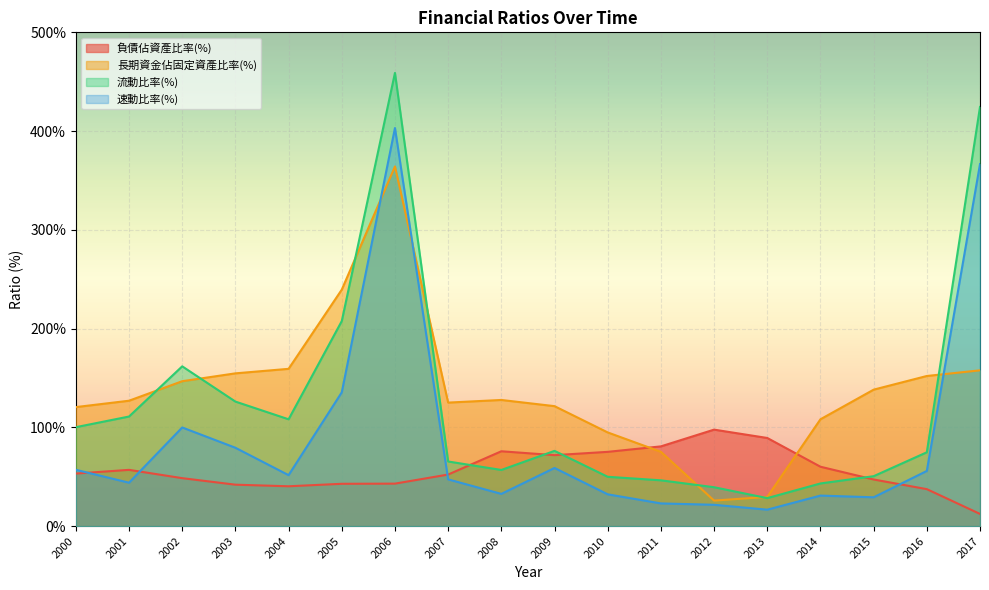

What is the average value of the 速動比率(%) series?

88.1